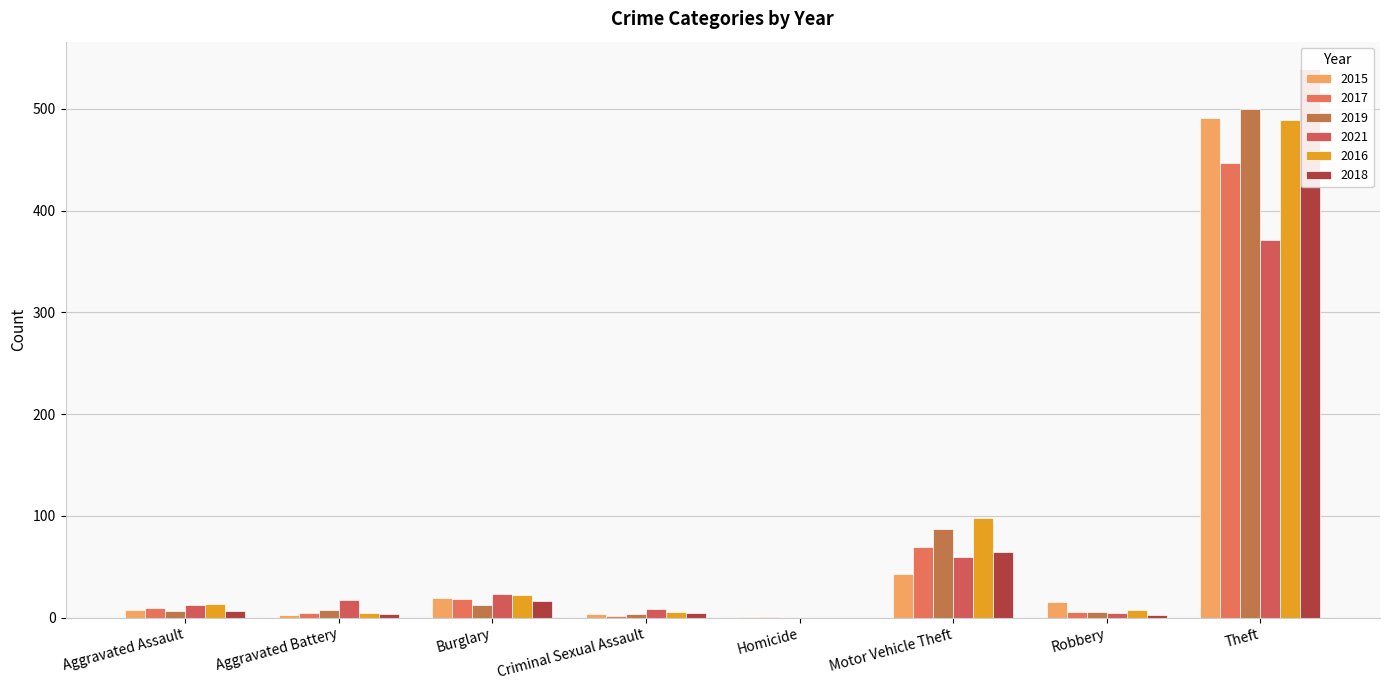

What is the difference between the 2019 values at Burglary and Robbery?

6